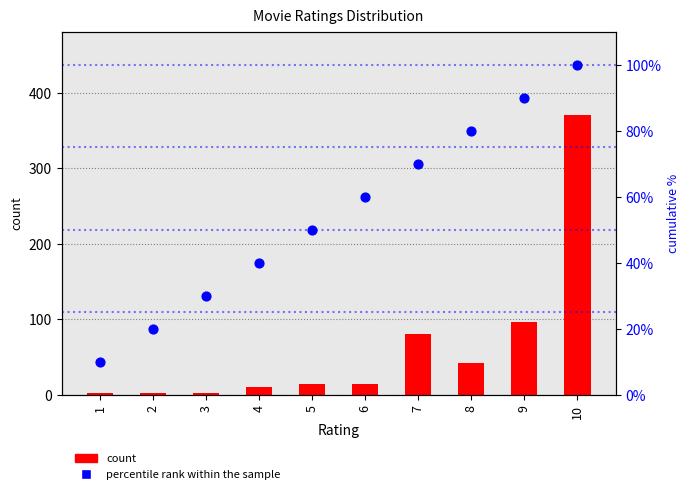

Is the value of percentile rank within the sample at 4 greater than the value of count at 3?

Yes